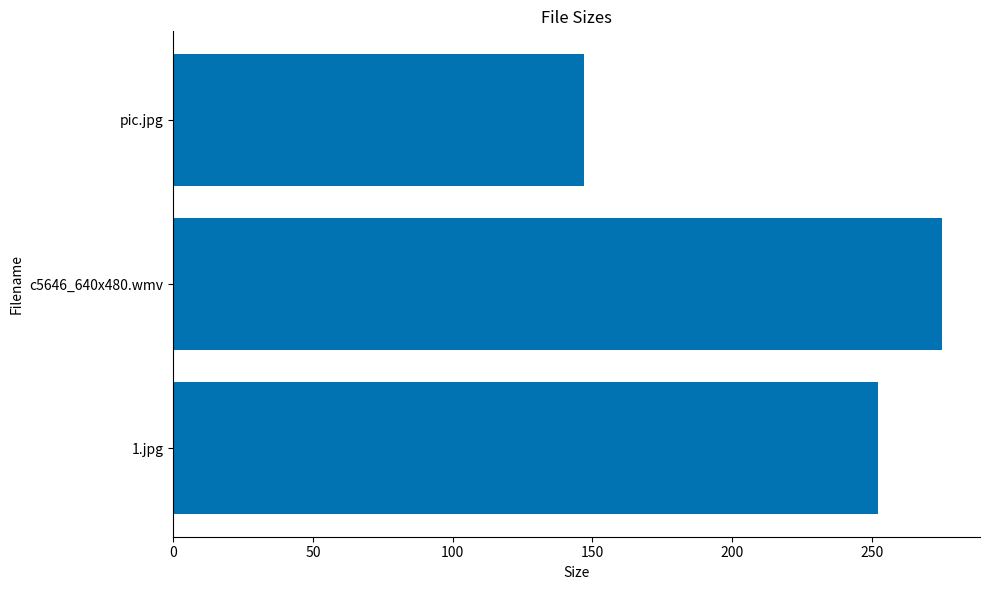

How many bars are there in total?

3